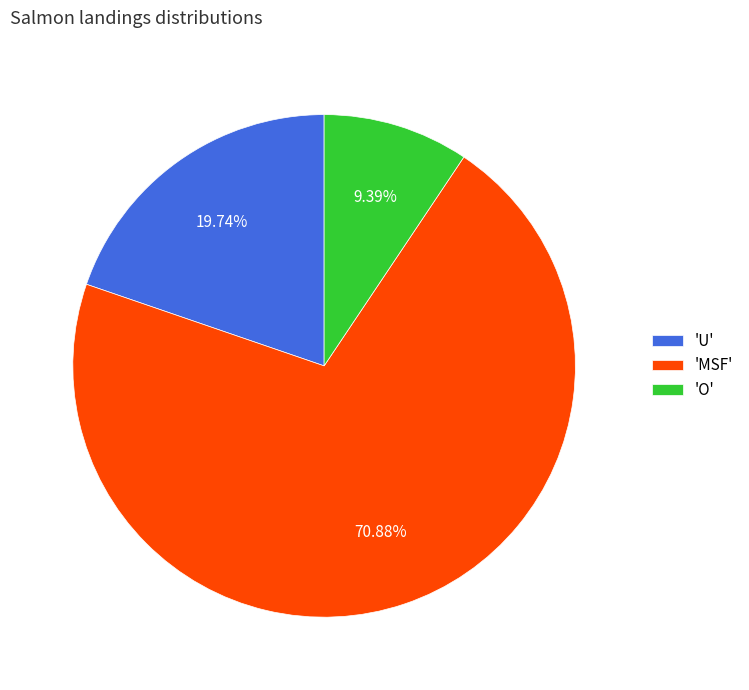

Rank the categories by value from highest to lowest.

'MSF', 'U', 'O'